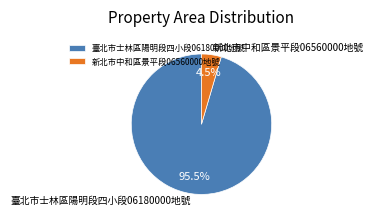

Rank the categories by value from highest to lowest.

臺北市士林區陽明段四小段06180000地號, 新北市中和區景平段06560000地號